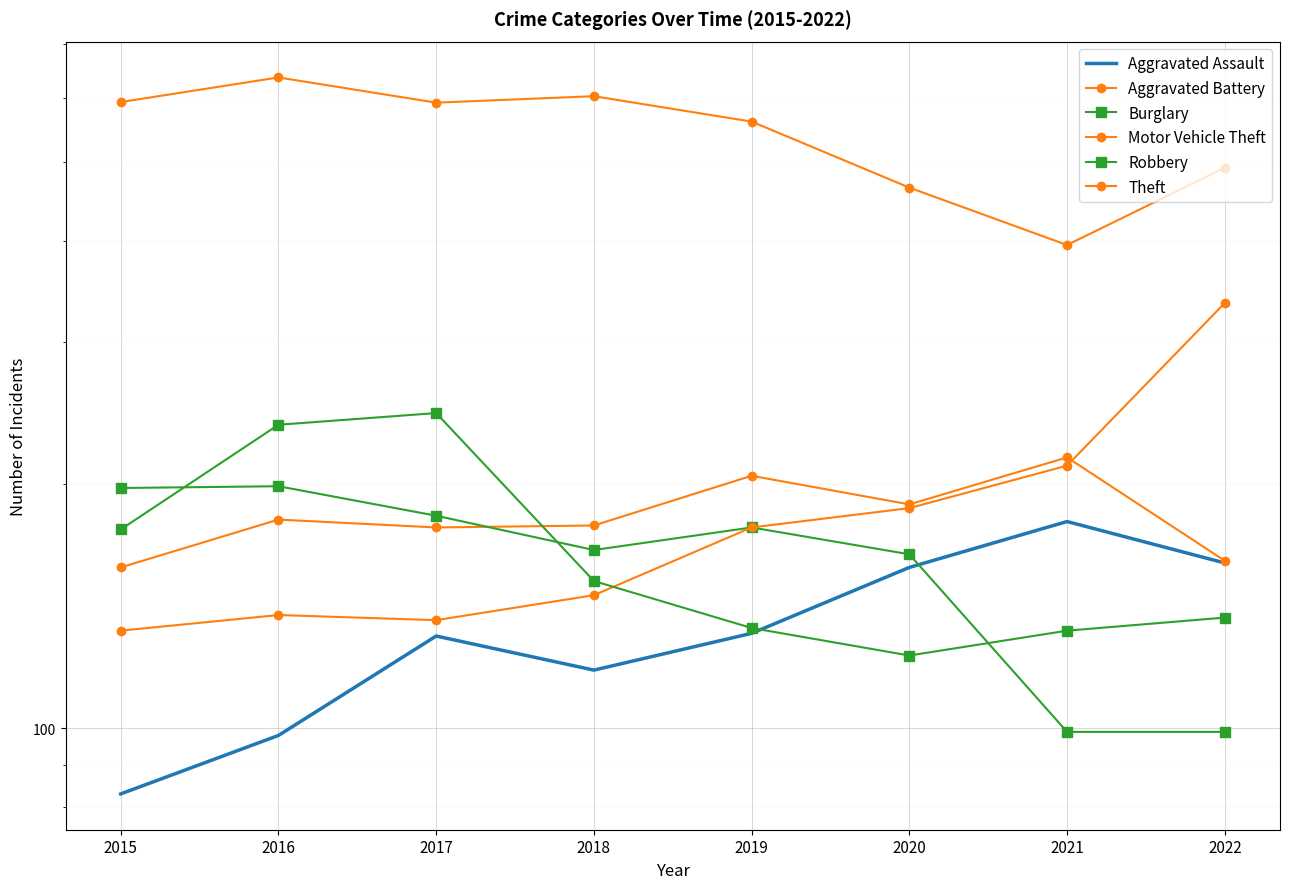

Is it true that Motor Vehicle Theft equals 244 at 2019?

False